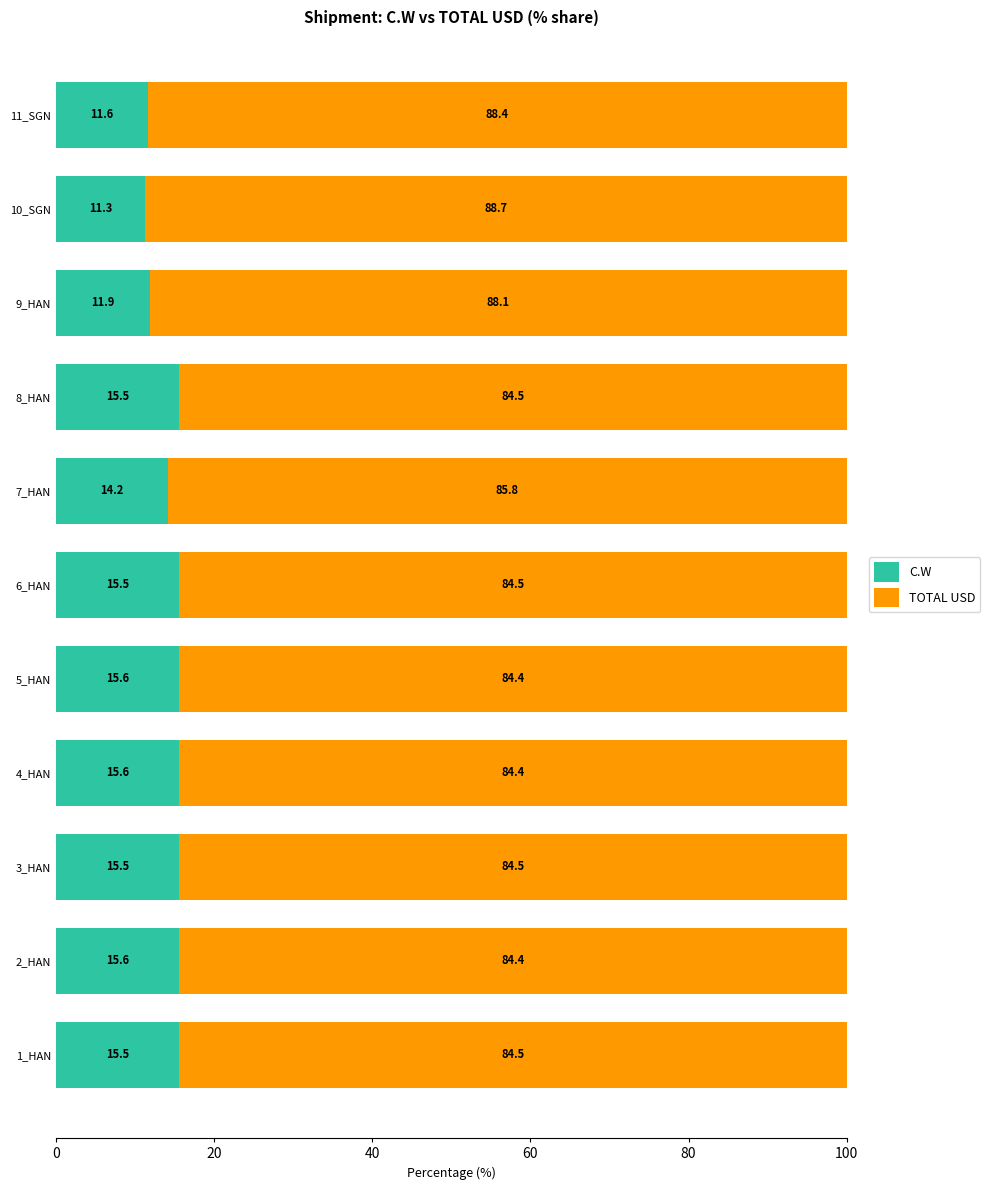

Is it true that C.W equals 21.0 at 4_HAN?

False